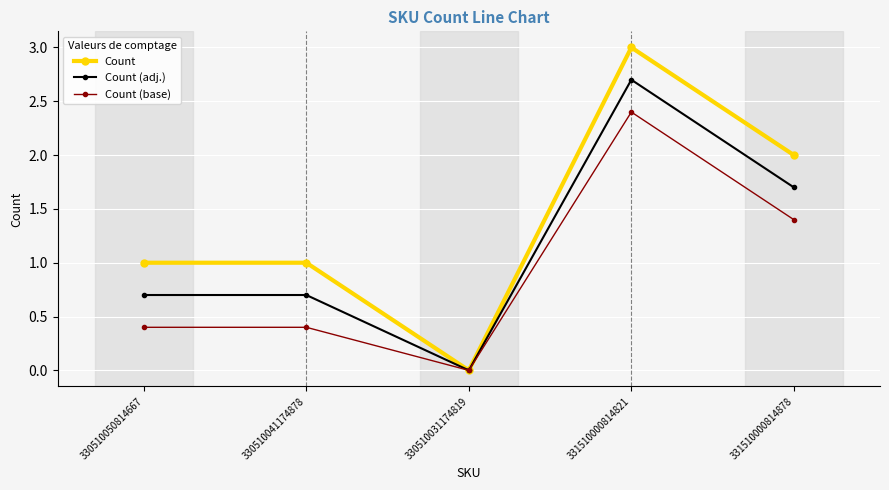

What is the average value of the Count (adj.) series?

1.2